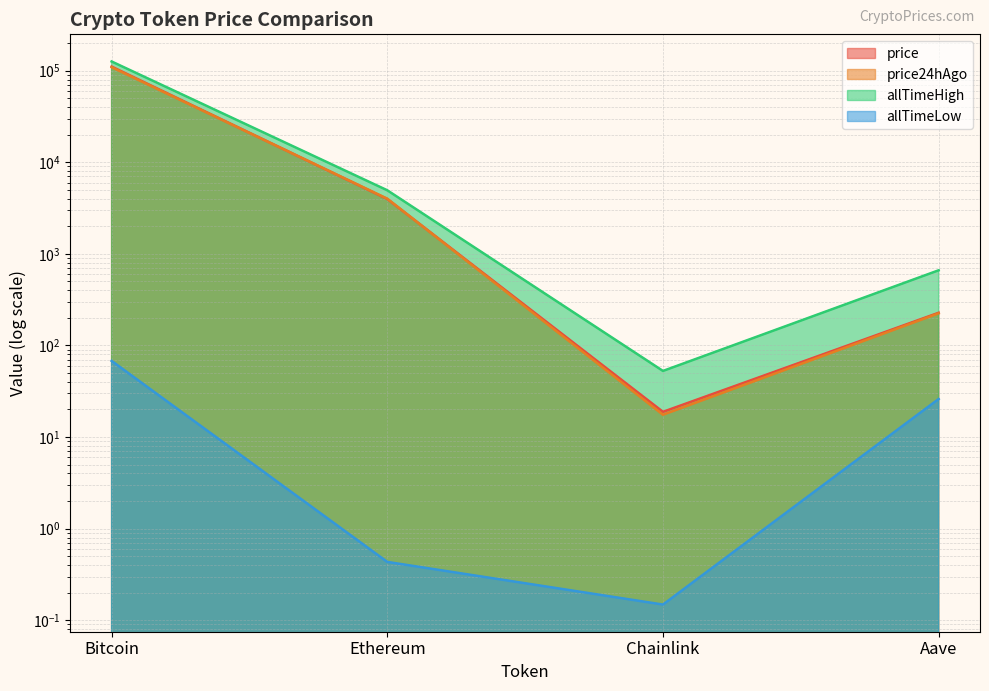

What is the difference between the highest and lowest values at Bitcoin?

126012.2